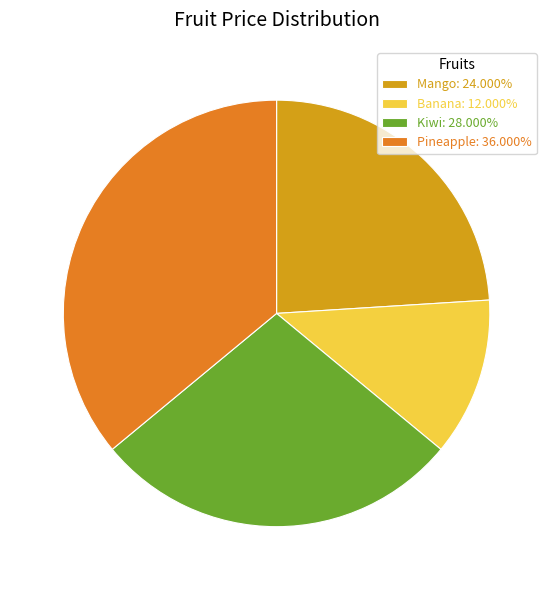

The Pineapple slice represents 36% of the pie. True or false?

True